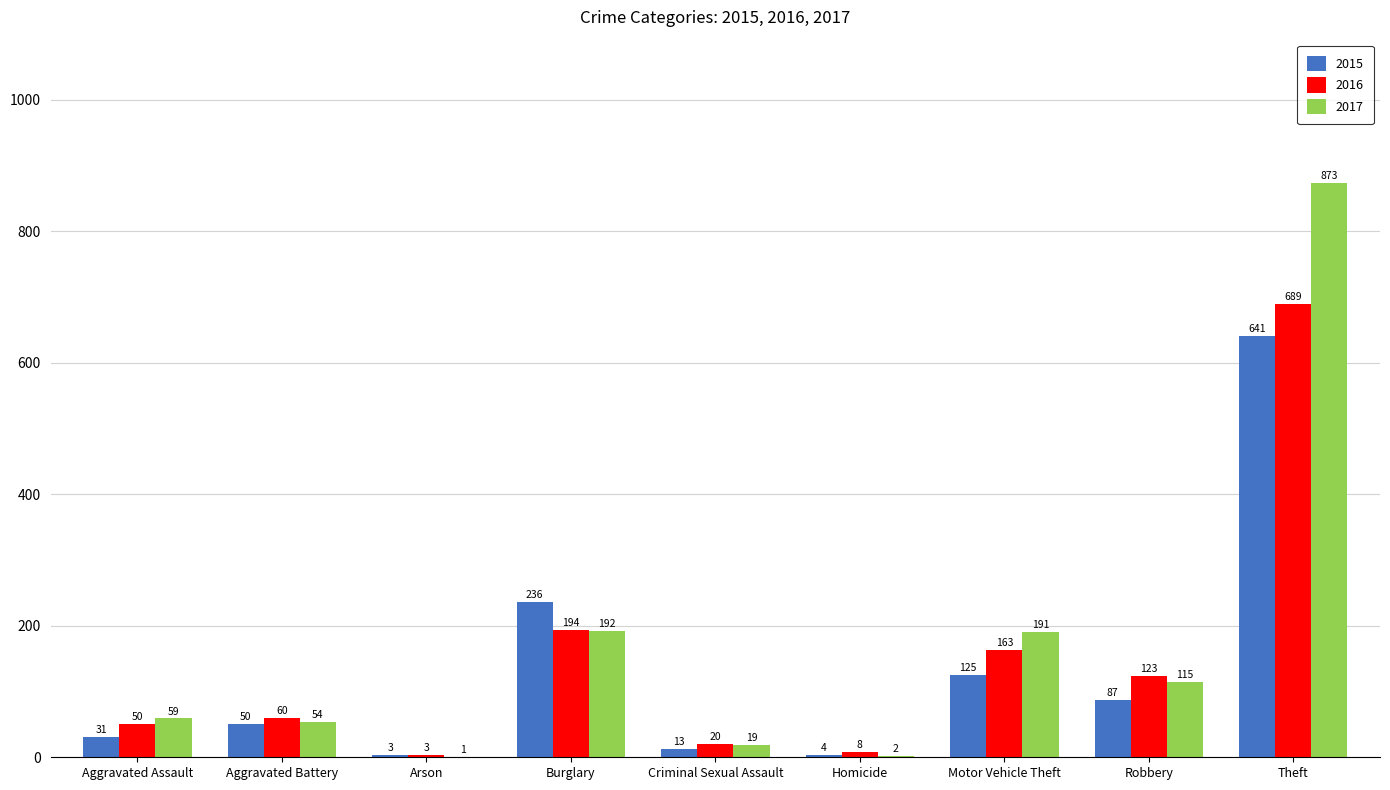

What is the difference between the 2017 values at Homicide and Aggravated Assault?

57